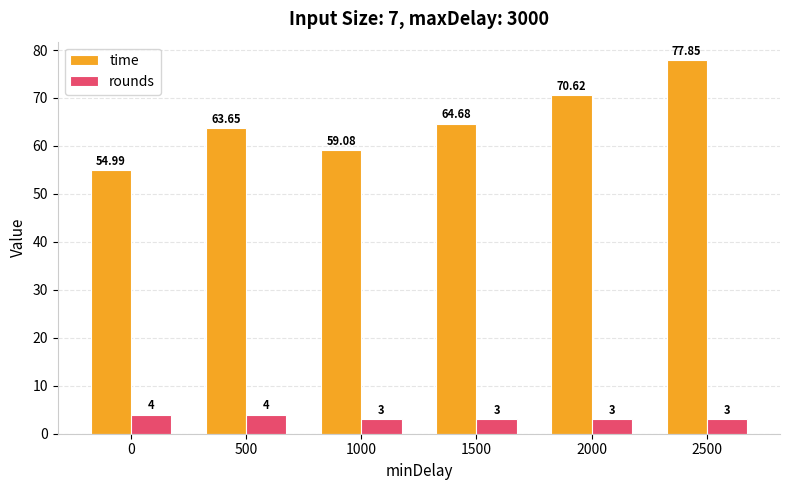

Between 500 and 1000, which series saw the biggest shift?

time